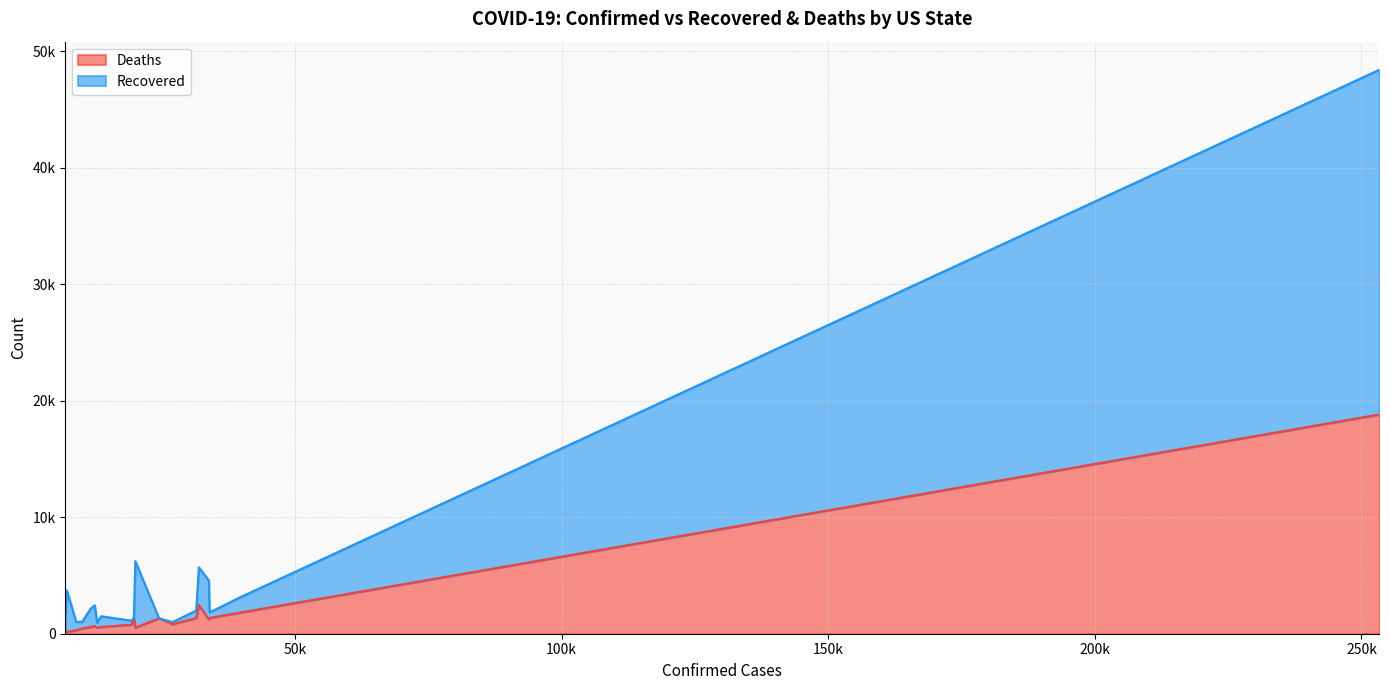

True or false: Recovered has more than 2 points higher than both neighbors.

True